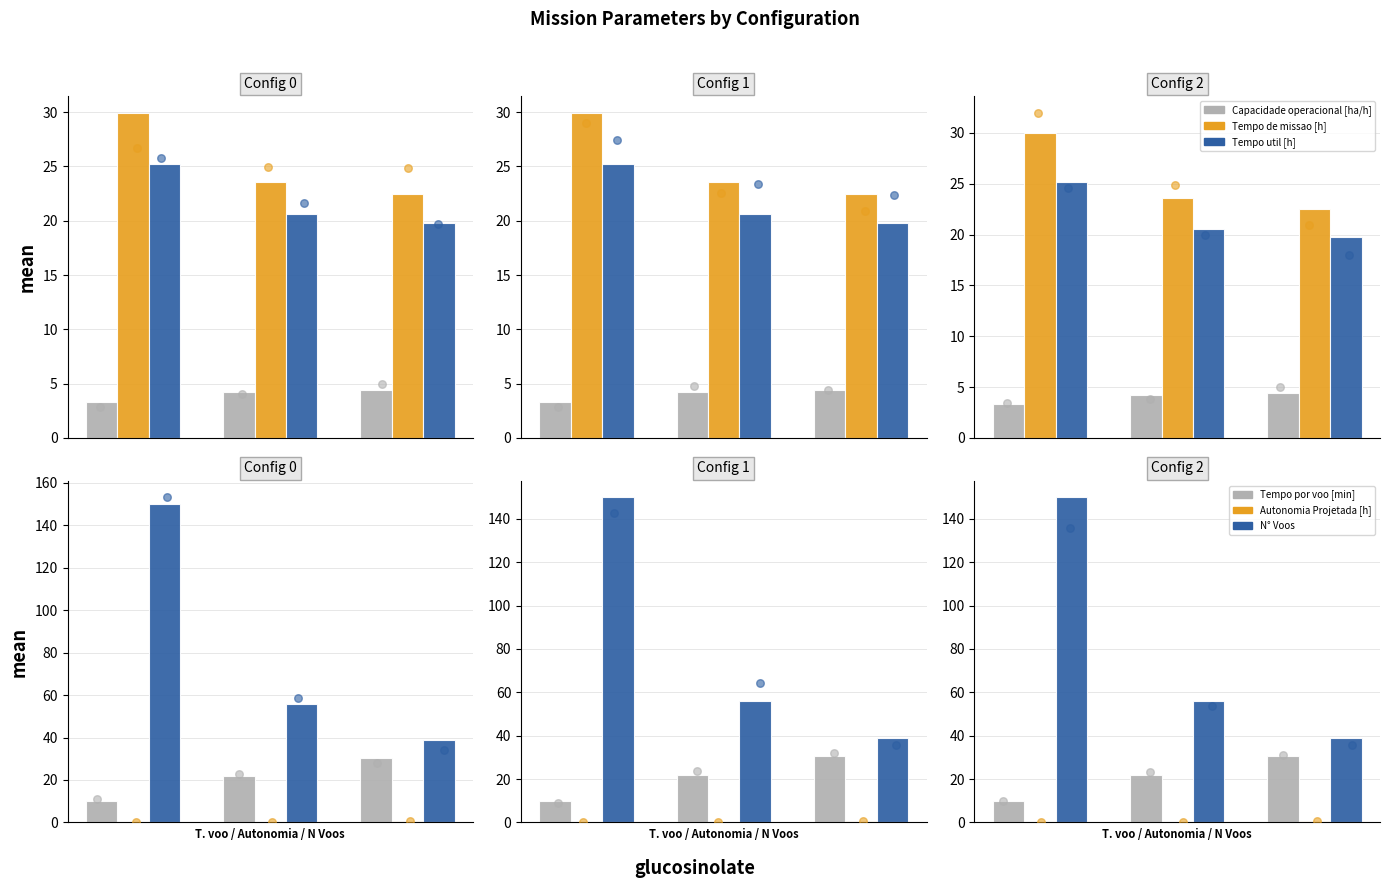

Is the value of Tempo util [h] at 0 greater than the value of Capacidade operacional [ha/h] at 2?

Yes